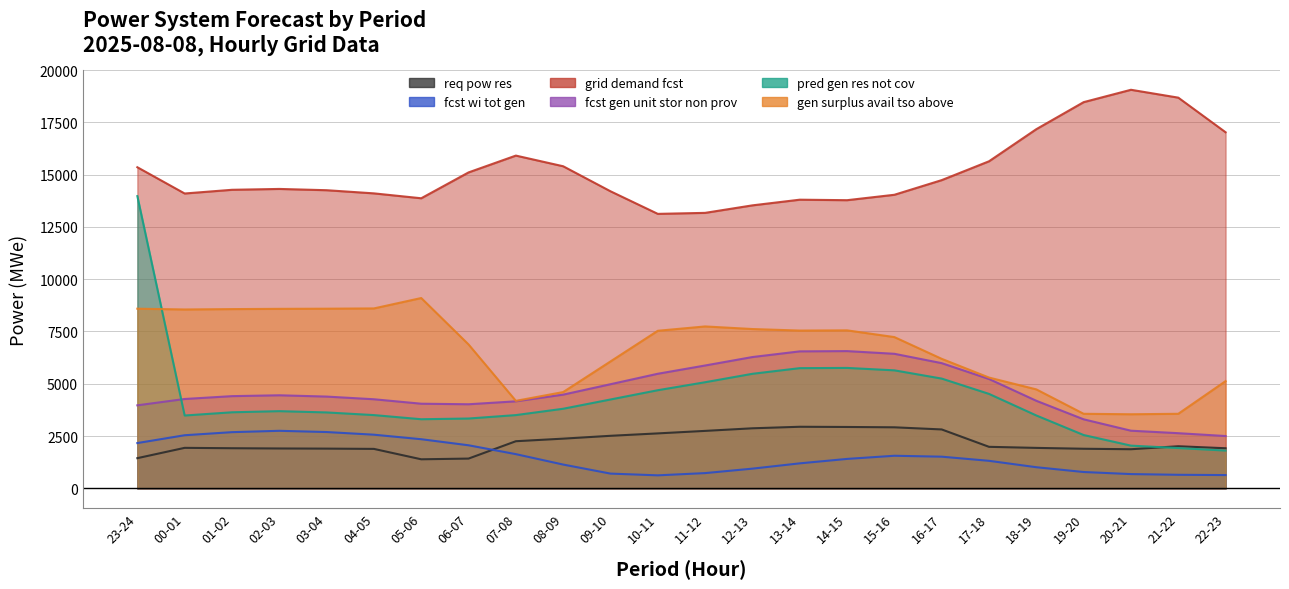

How many series are shown in this chart?

6